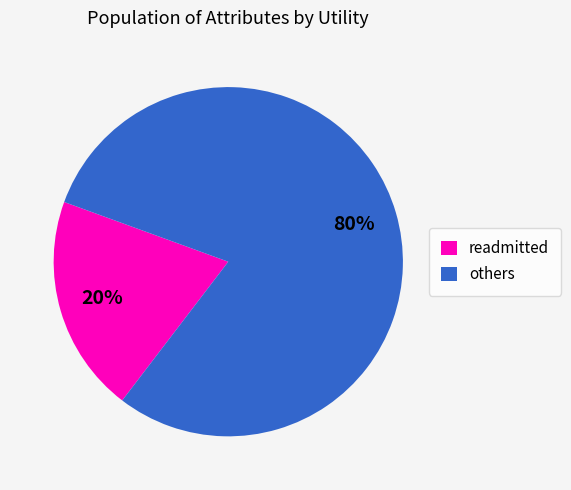

Does others account for over 50% of the chart?

Yes